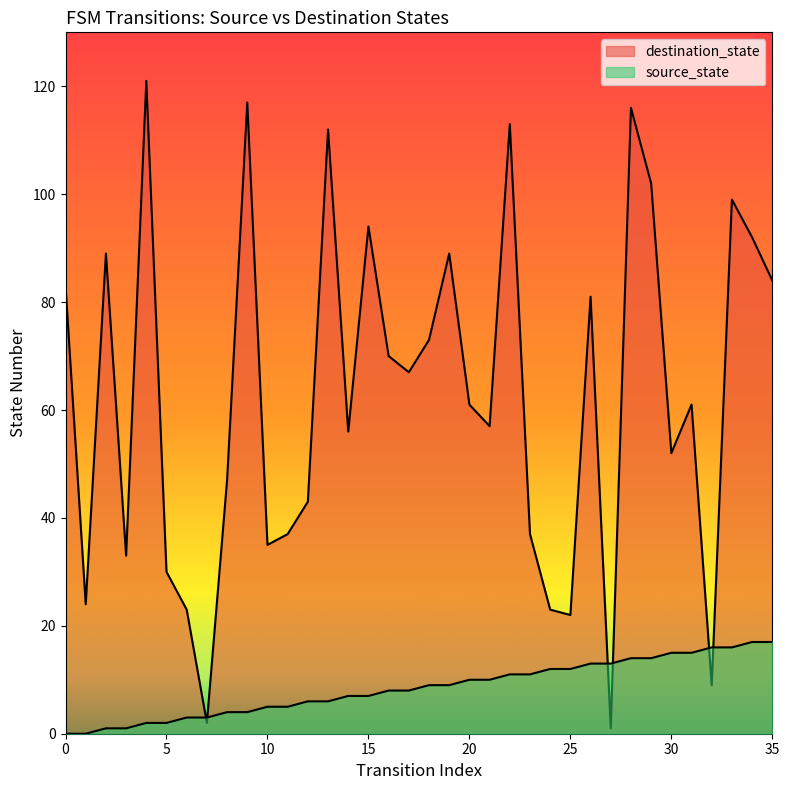

What is the sum of the source_state values at 33 and 21?

26